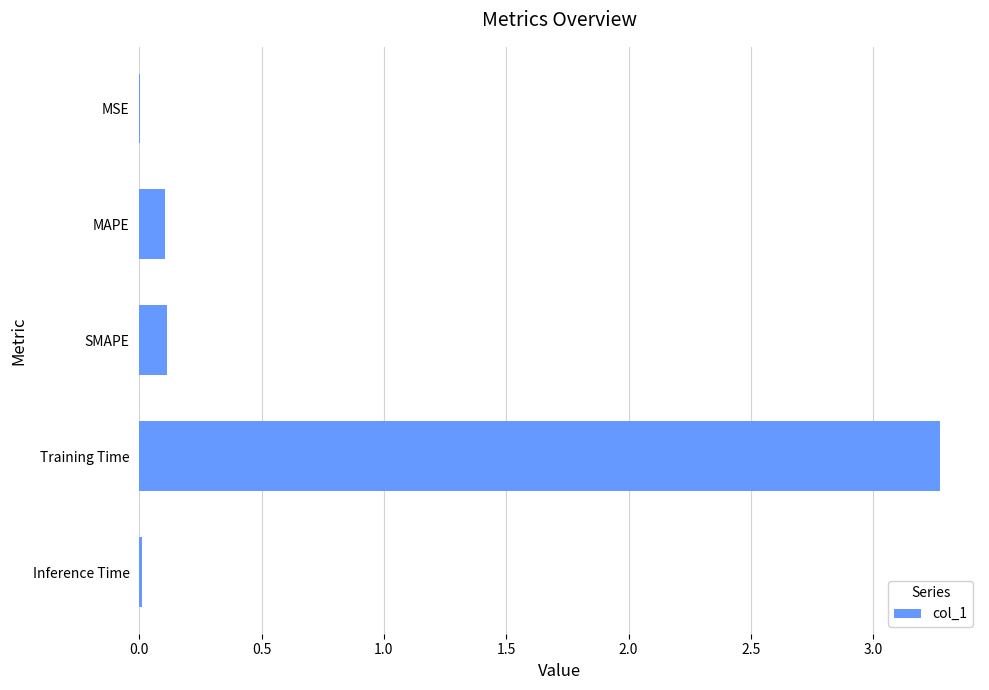

The value at Training Time is 5.0. True or false?

False